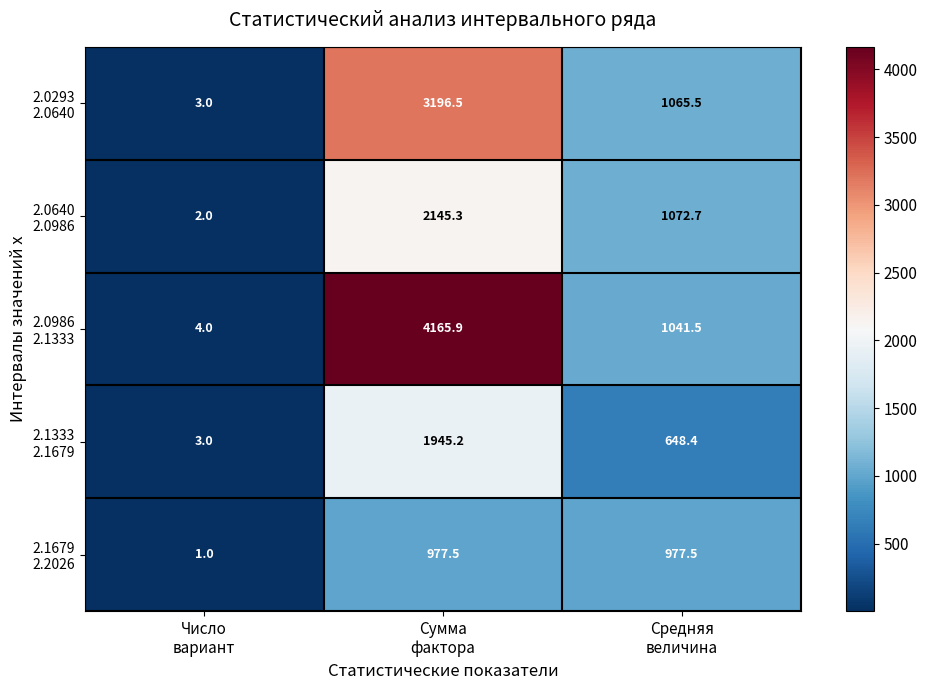

What is the smallest value displayed?

1.0